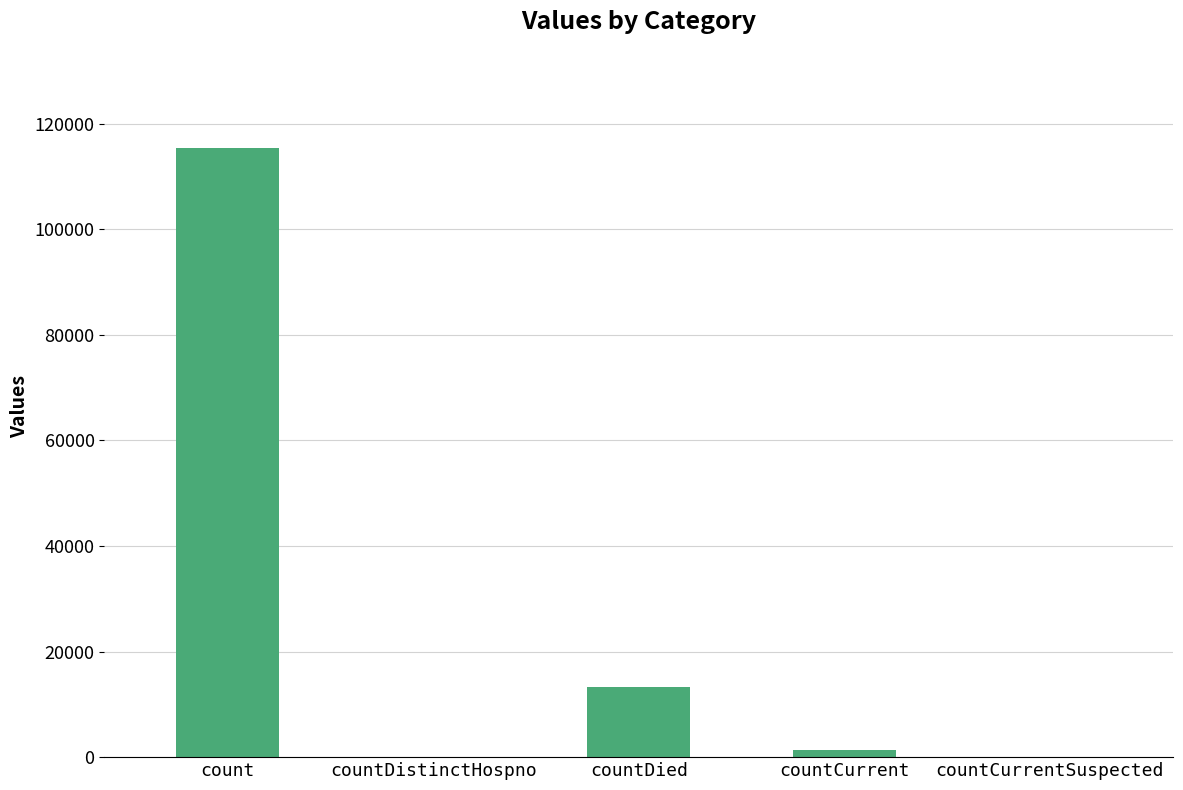

What is the sum of all values?

130105